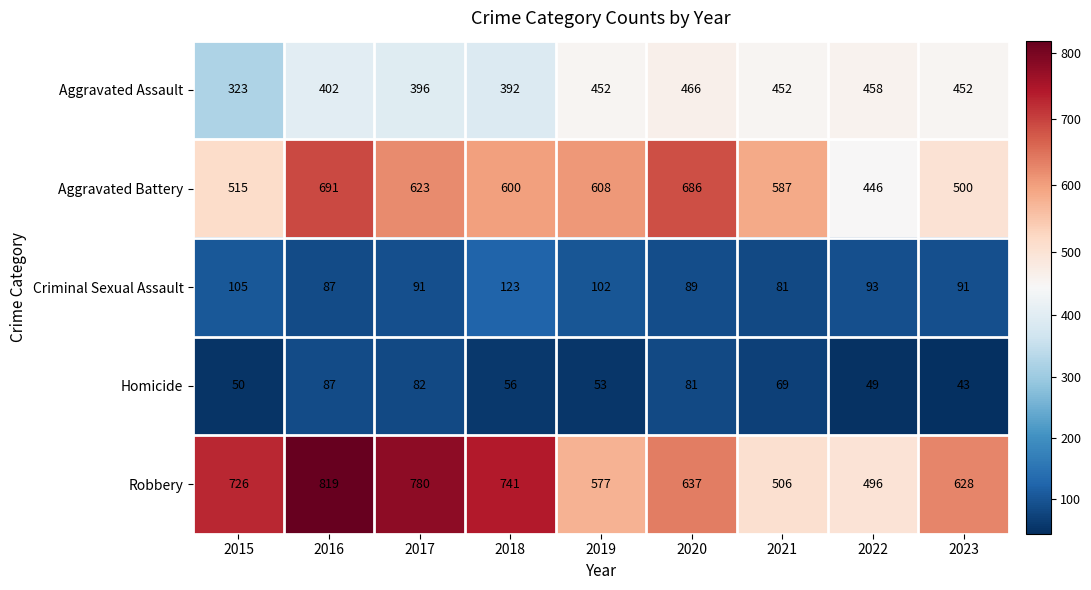

What is the difference between the Aggravated Battery values at 2016 and 2015?

176